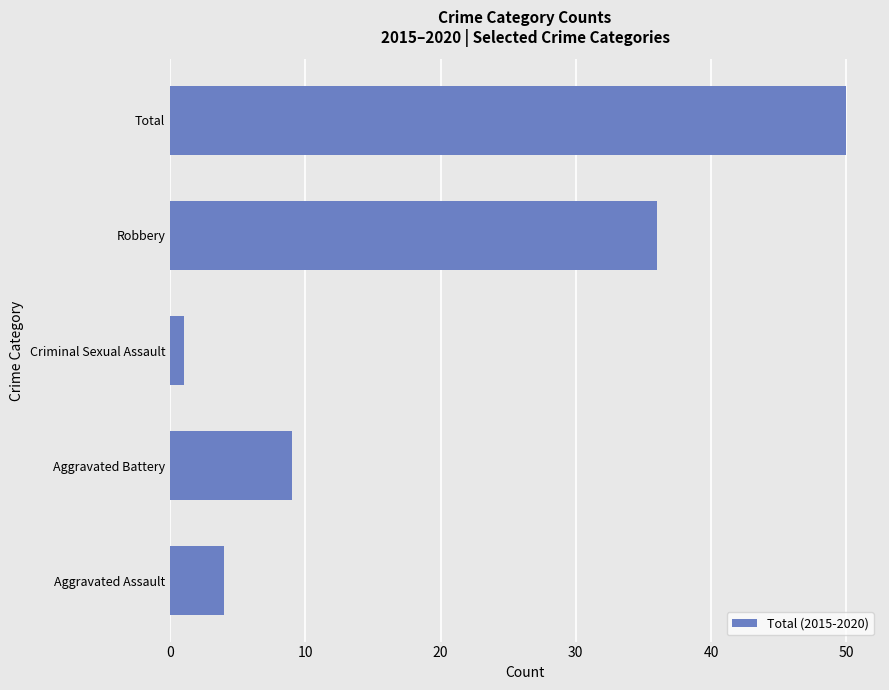

How many distinct data groups are displayed?

1